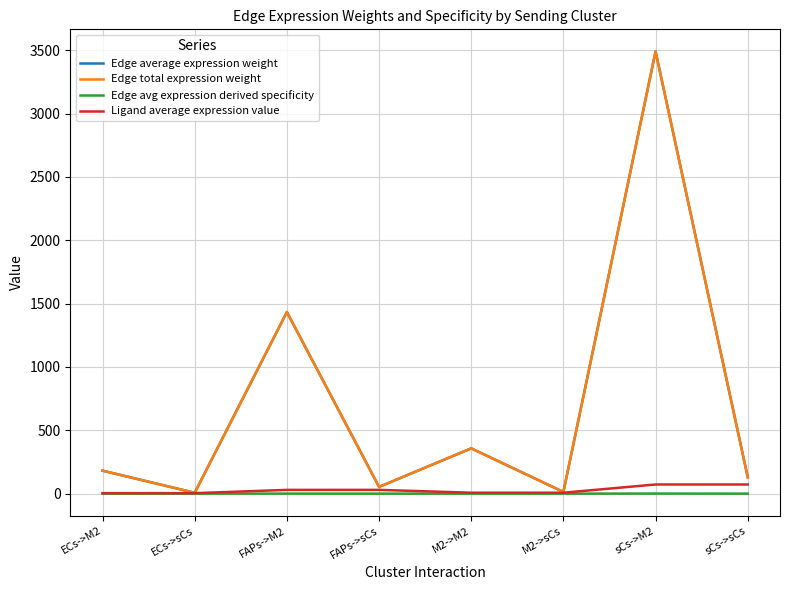

The value of Edge average expression weight at FAPs->M2 is 1433.6. True or false?

True